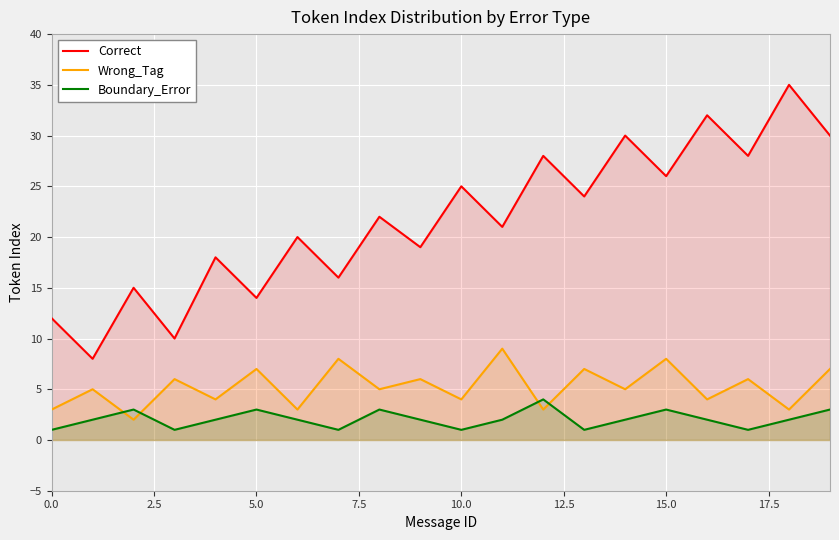

At which category is the sum across all series the highest?

18